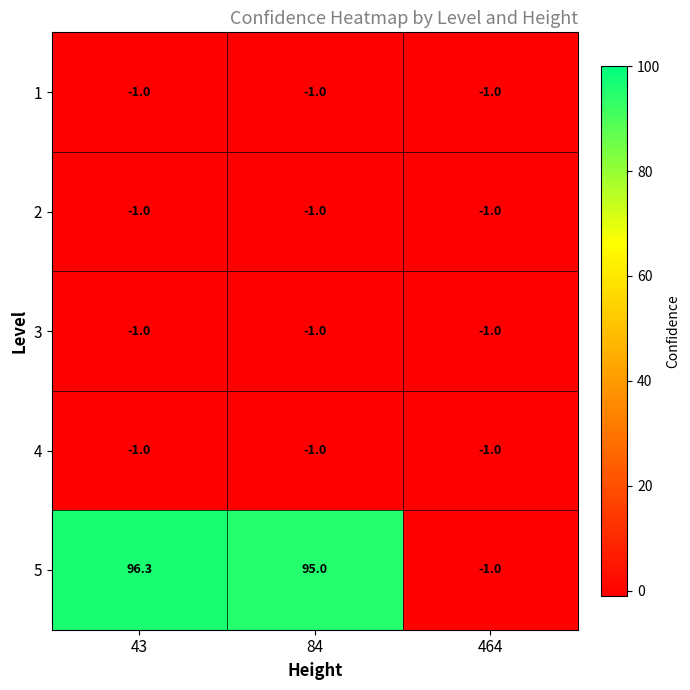

What is the minimum value shown in the chart?

-1.0